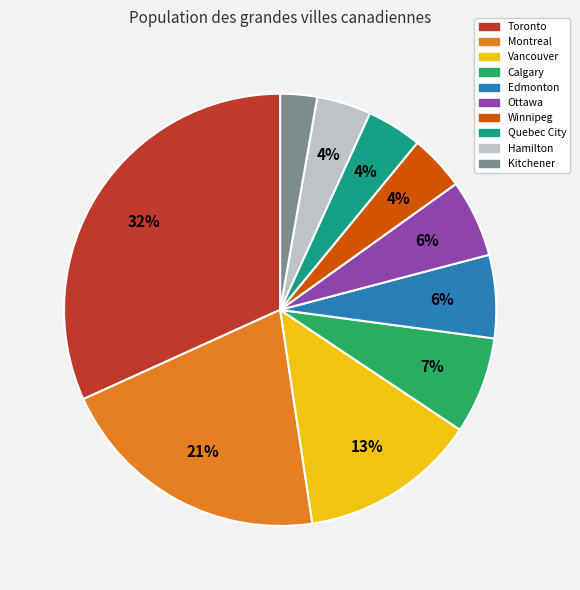

Combined, do Calgary and Kitchener account for over 50%?

No